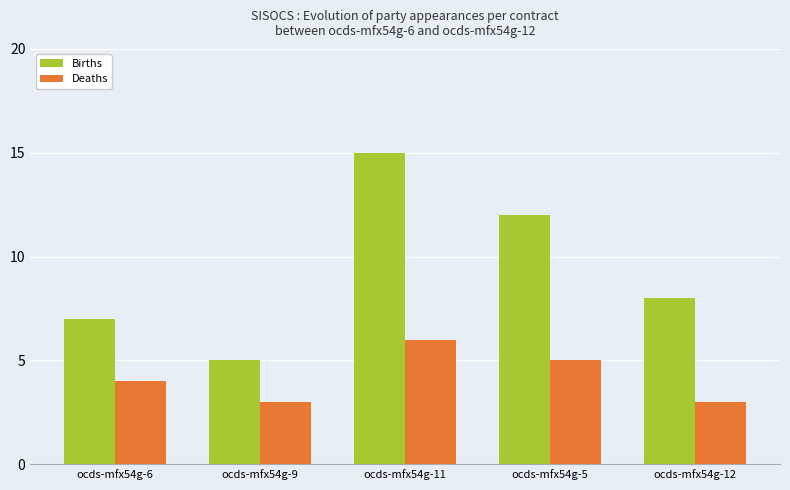

List the series in order of their overall mean, lowest first.

Deaths, Births